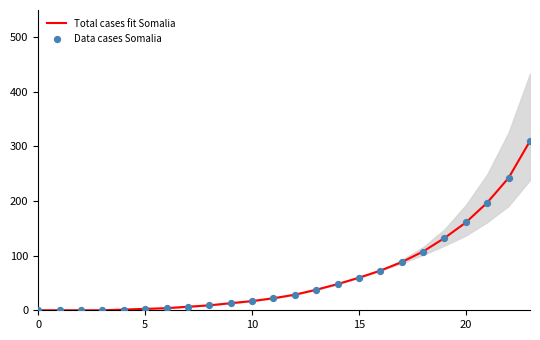

Which series has the widest spread of Y values?

Total cases fit Somalia